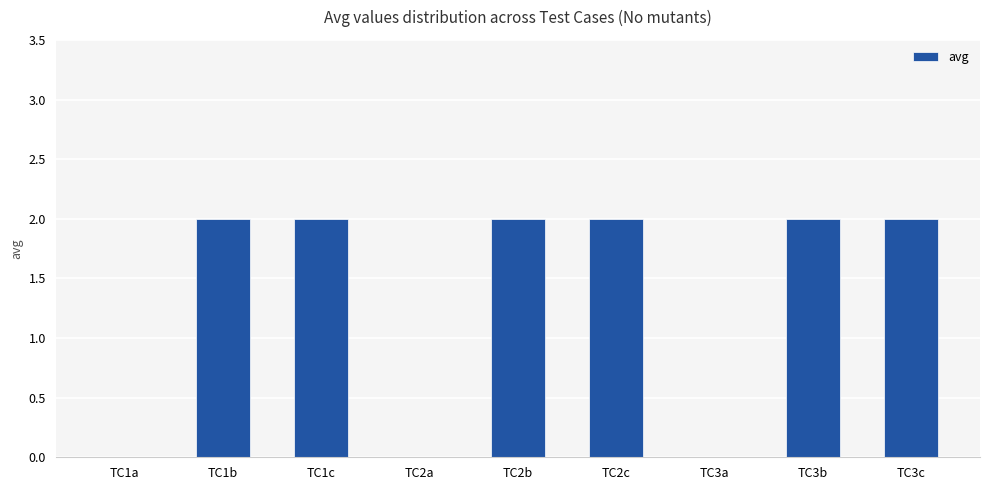

Are the bars grouped side by side (vs. stacked)?

No